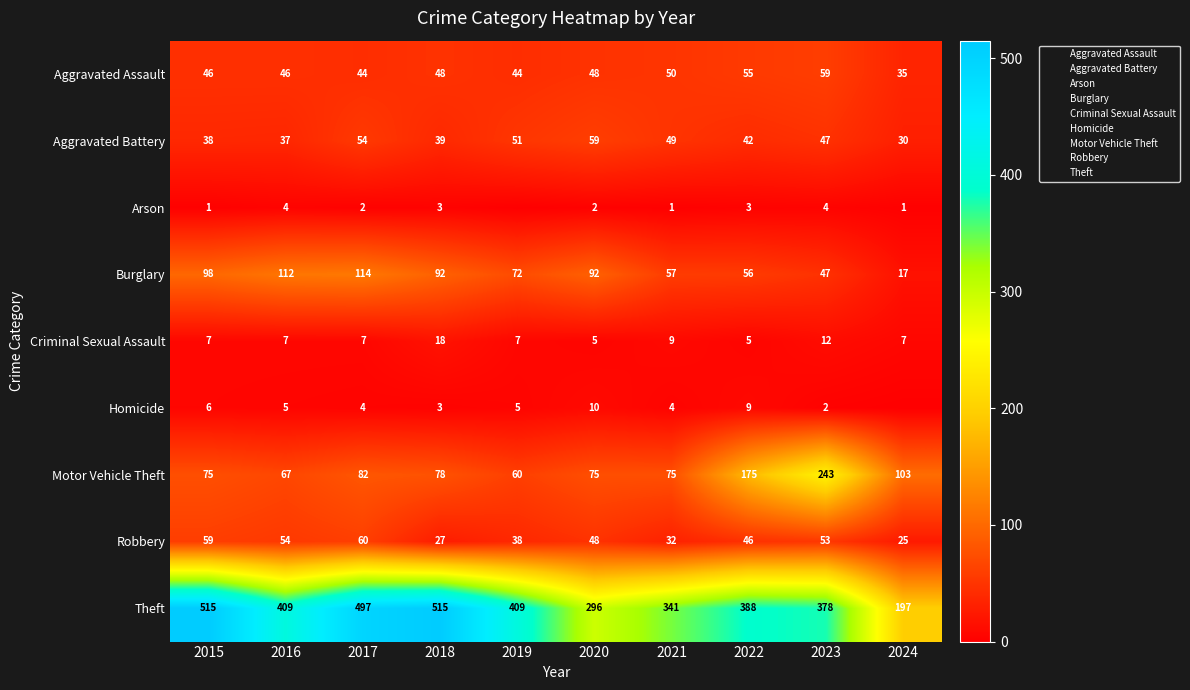

At which label is Arson closest to 2?

2017